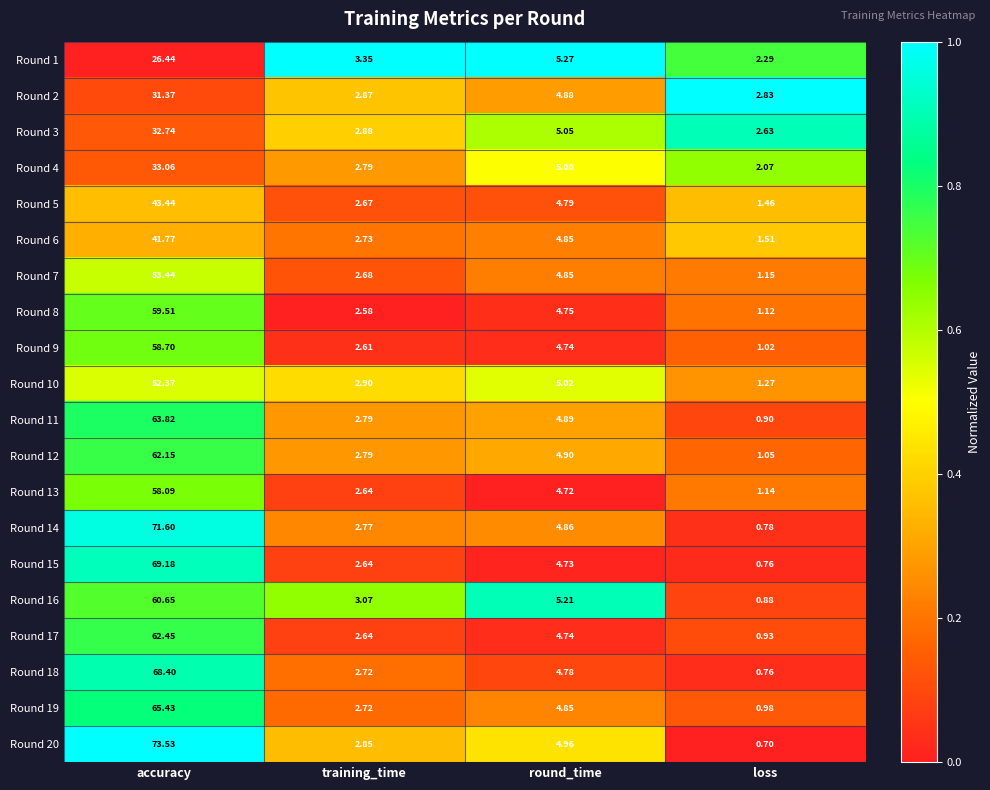

Is the value of Round 4 at training_time greater than the value of Round 18 at training_time?

Yes